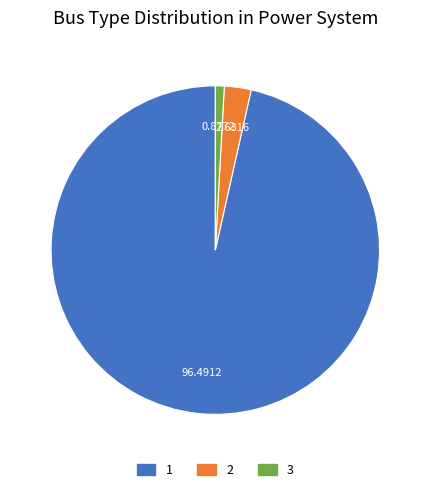

Which slice represents more than half of the pie?

1